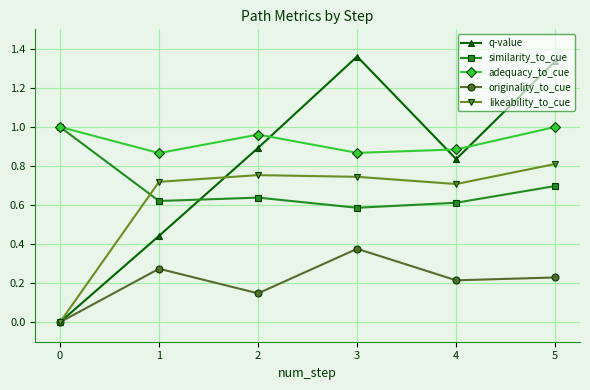

At which label does likeability_to_cue reach its peak?

5